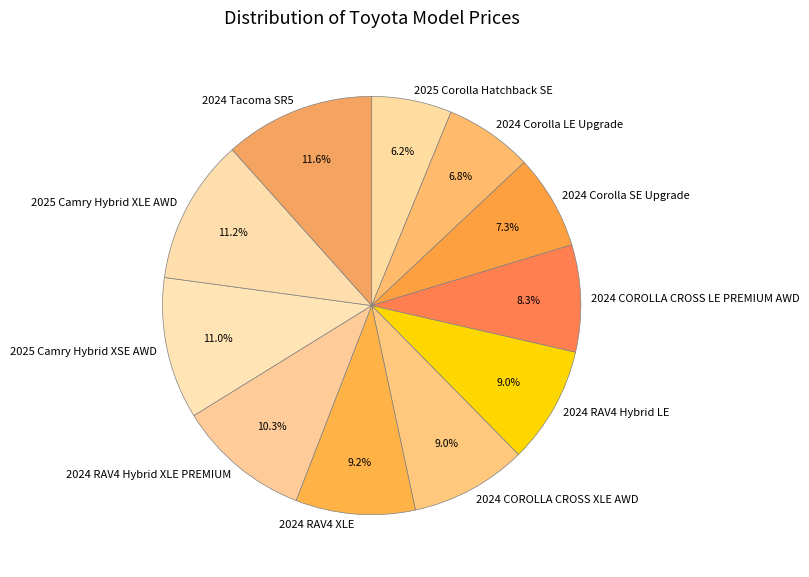

Do 2025 Camry Hybrid XSE AWD and 2024 RAV4 Hybrid LE together represent more than half of the pie?

No